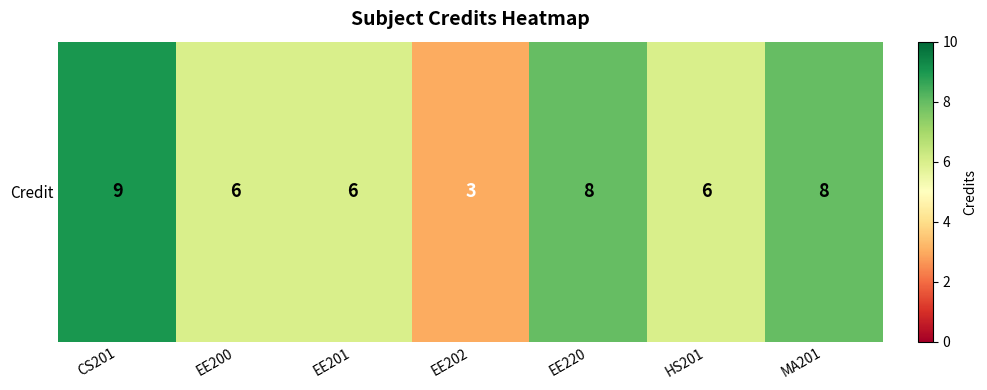

At which label does the data first exceed 6?

CS201